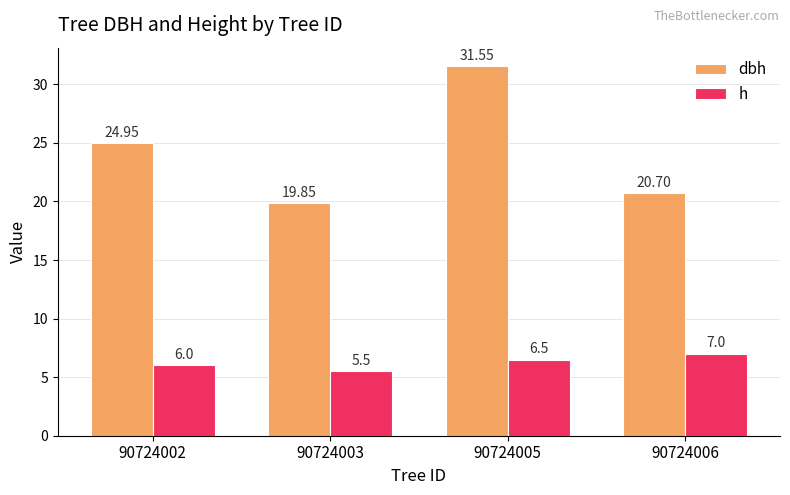

How many groups of bars are there?

4